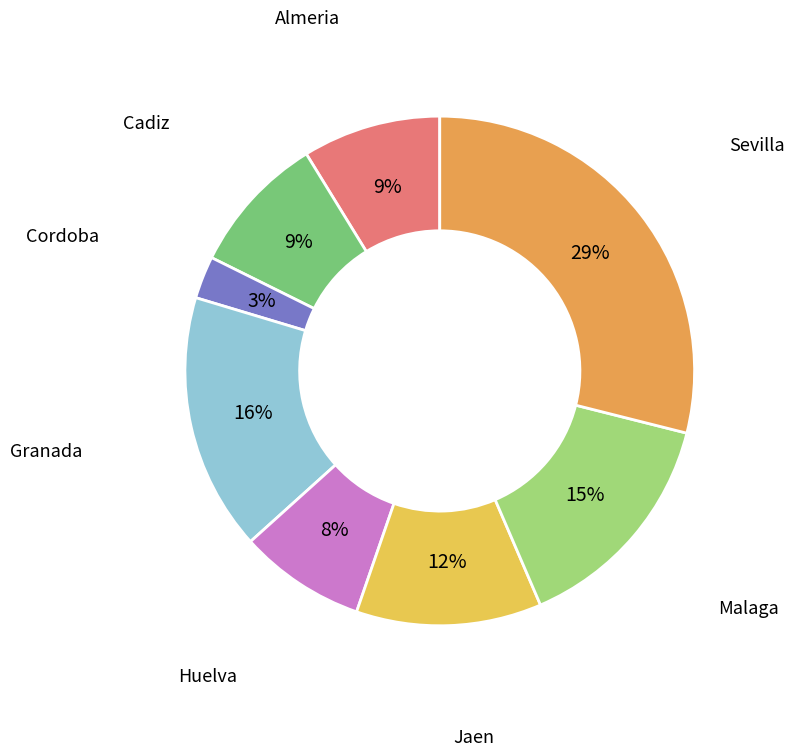

Does Granada account for over 50% of the chart?

No